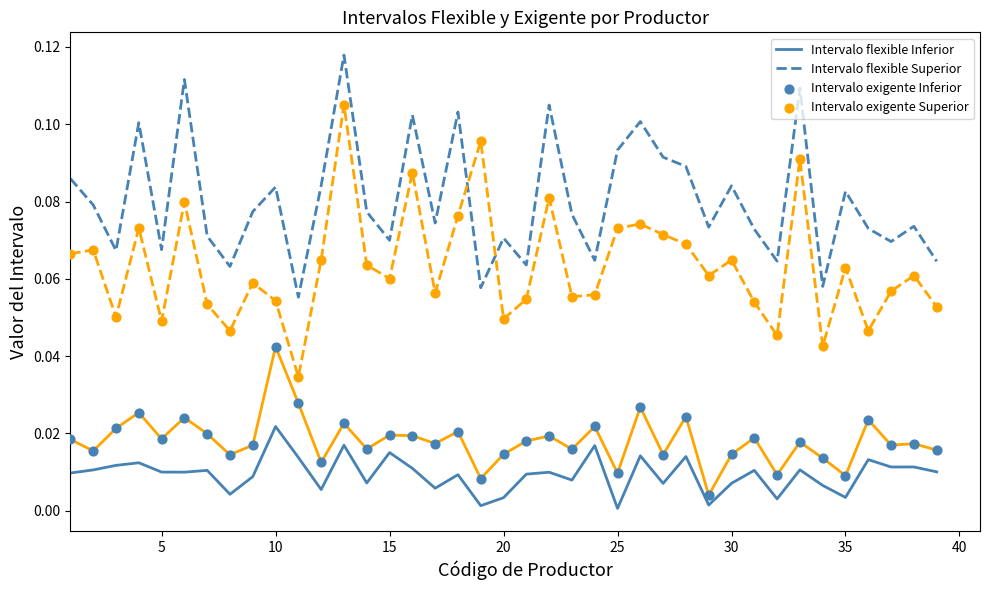

Which series has the largest total across all categories?

Intervalo flexible Superior